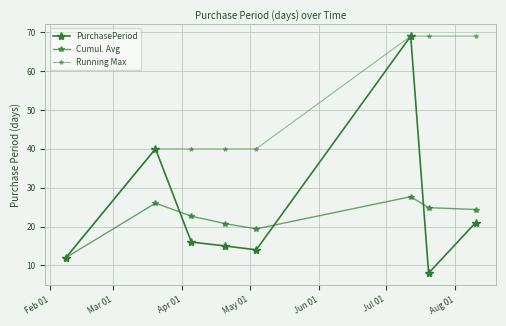

How many series are shown in this chart?

3